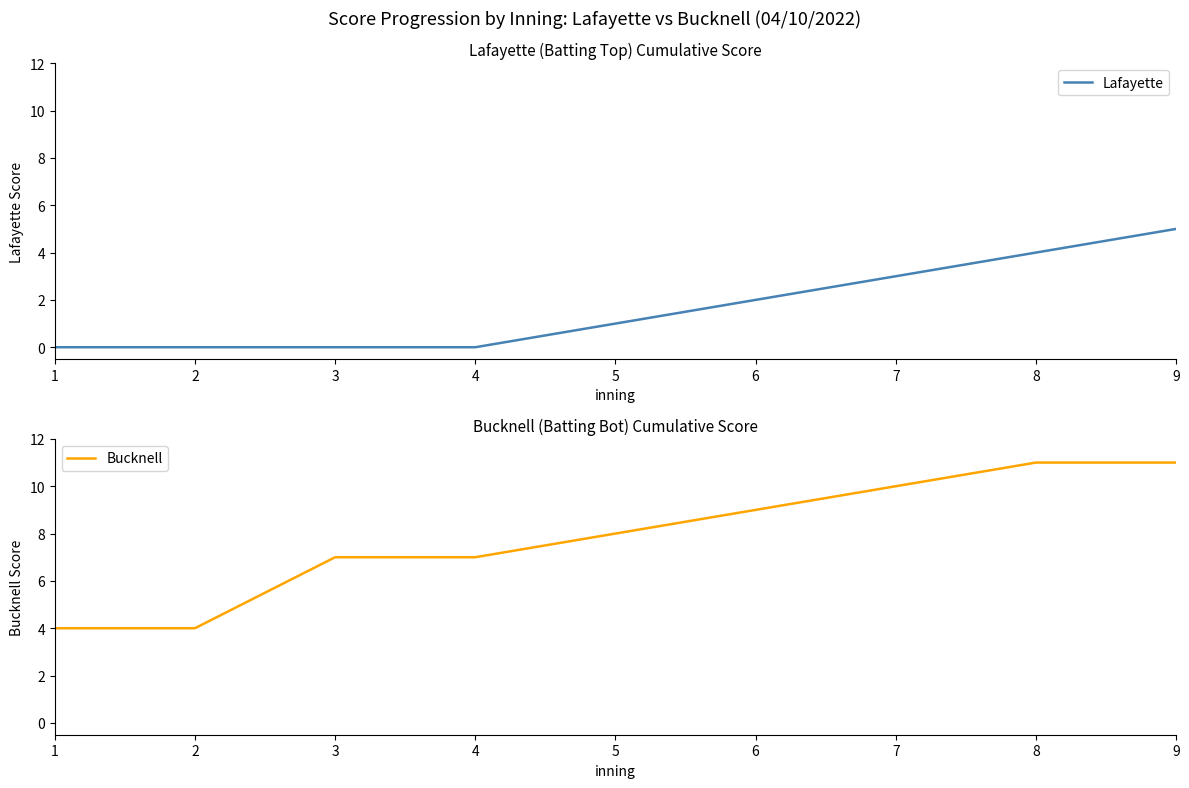

Where does the Bucknell series first go above 8?

6